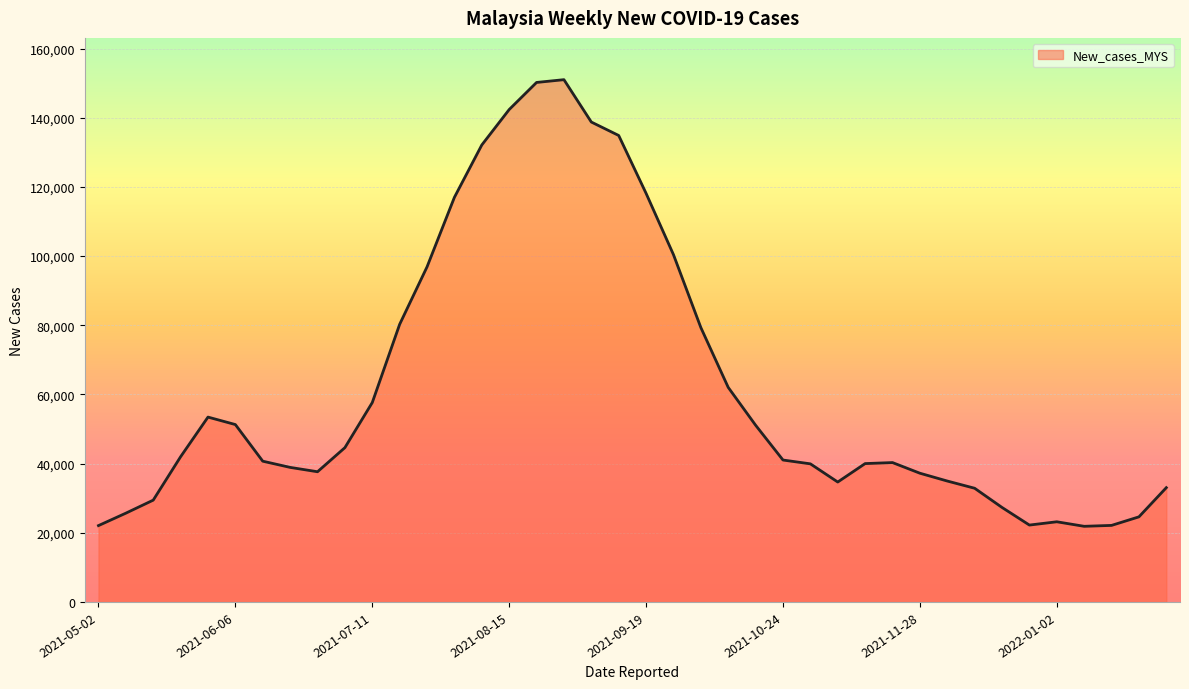

What is the difference between the maximum and minimum values?

129131